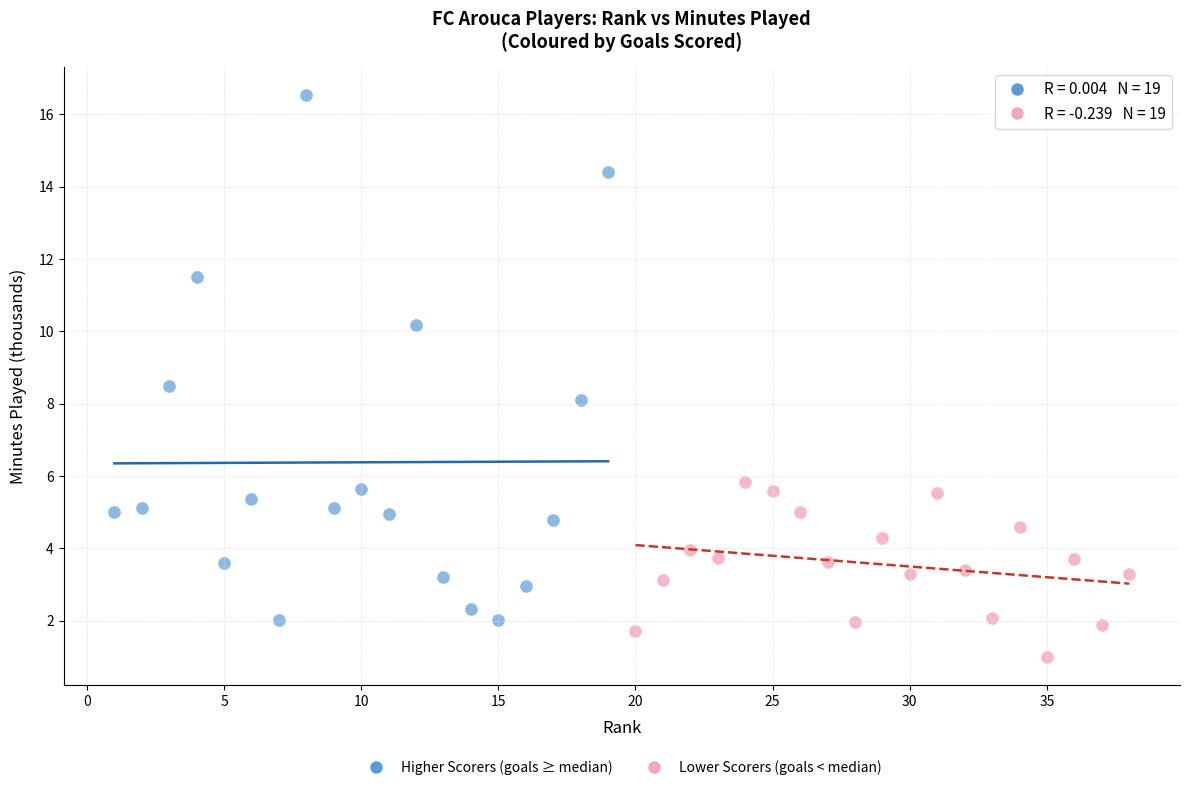

Which series reaches the maximum Y coordinate?

Higher Scorers (goals ≥ median)